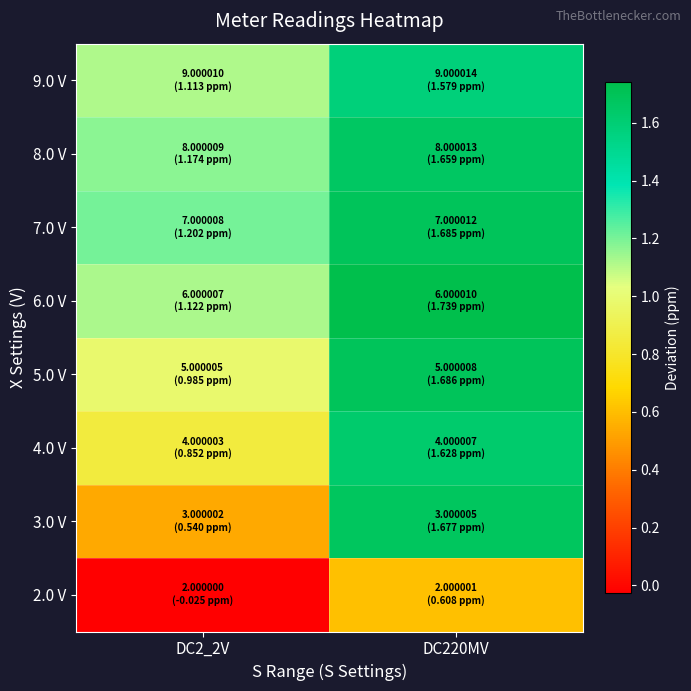

Reading right to left, list all the values displayed in this chart.

9.0 V: DC220MV=1.6	DC2_2V=1.1
8.0 V: DC220MV=1.7	DC2_2V=1.2
7.0 V: DC220MV=1.7	DC2_2V=1.2
6.0 V: DC220MV=1.7	DC2_2V=1.1
5.0 V: DC220MV=1.7	DC2_2V=1.0
4.0 V: DC220MV=1.6	DC2_2V=0.9
3.0 V: DC220MV=1.7	DC2_2V=0.5
2.0 V: DC220MV=0.6	DC2_2V=-0.0